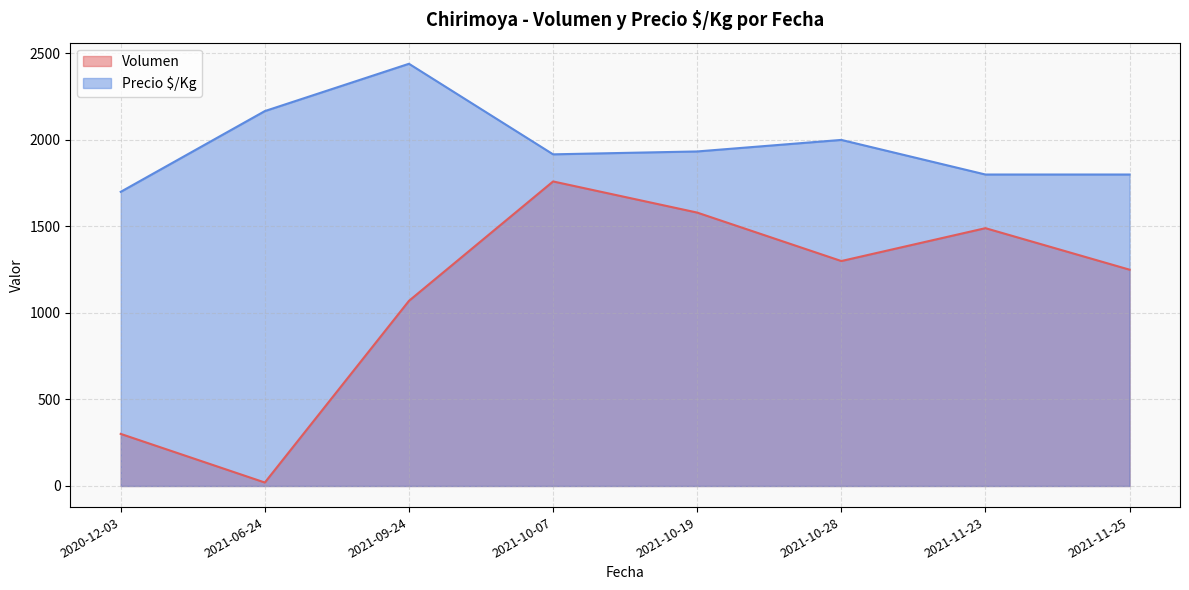

Where is the first local maximum for Volumen?

2021-10-07